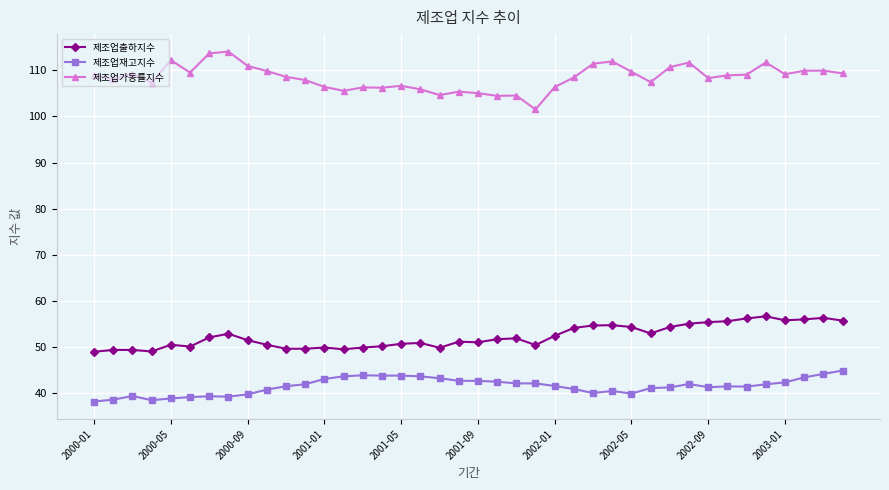

Does the chart have visible grid lines?

Yes